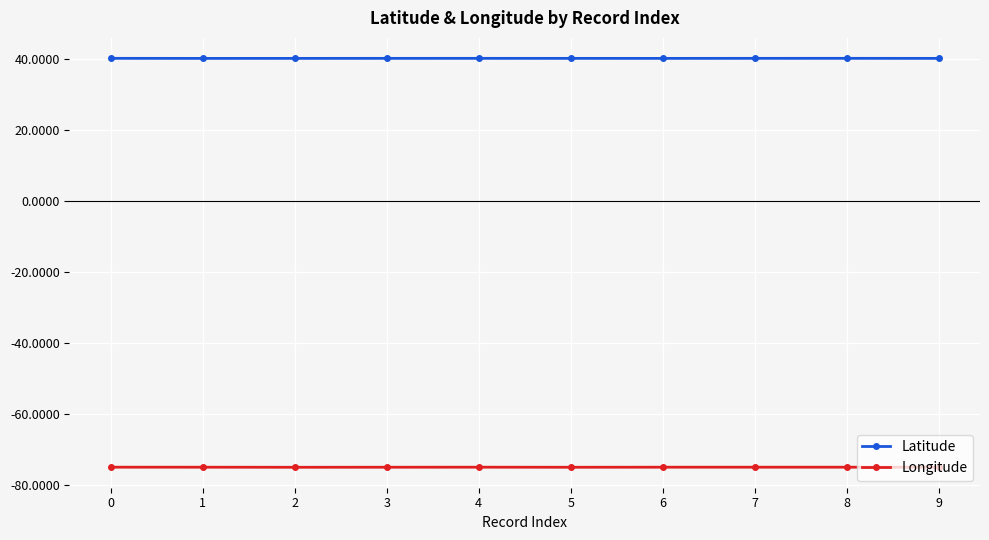

What is the spread (max minus min) of values at 5?

115.0